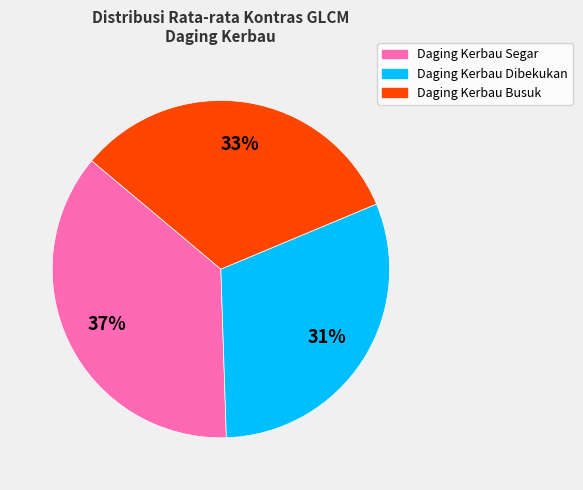

To the nearest percent, what percentage of the pie is Daging Kerbau Segar?

37%